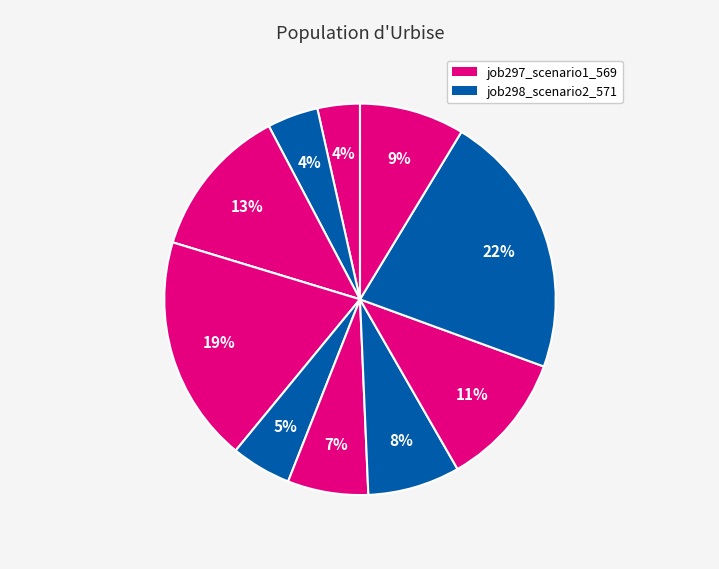

Is there a majority slice in this chart?

No